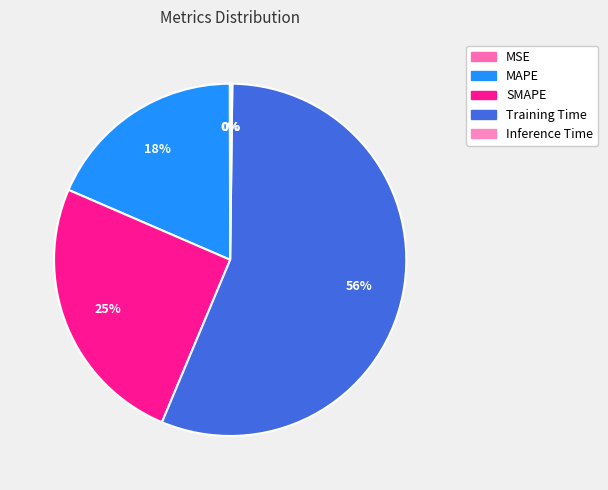

How many slices are in this pie chart?

5